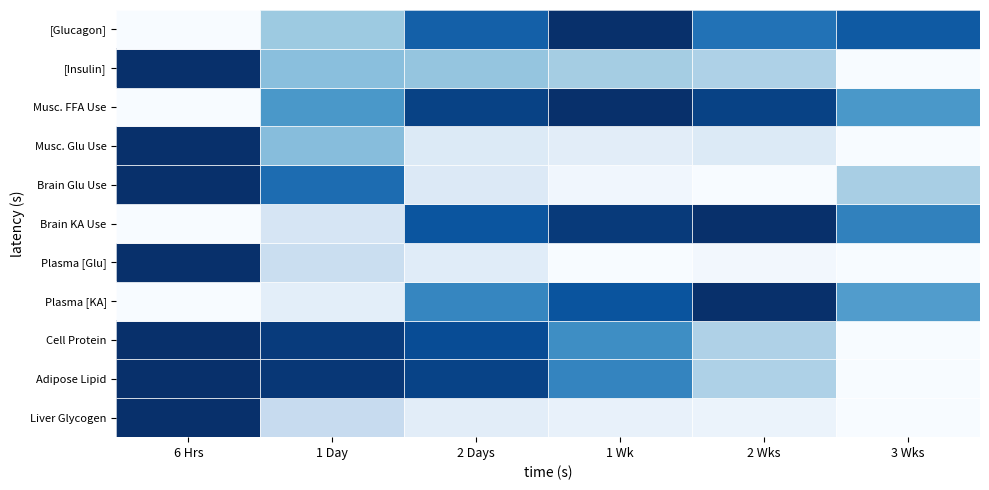

At which category is the sum across all series the highest?

6 Hrs